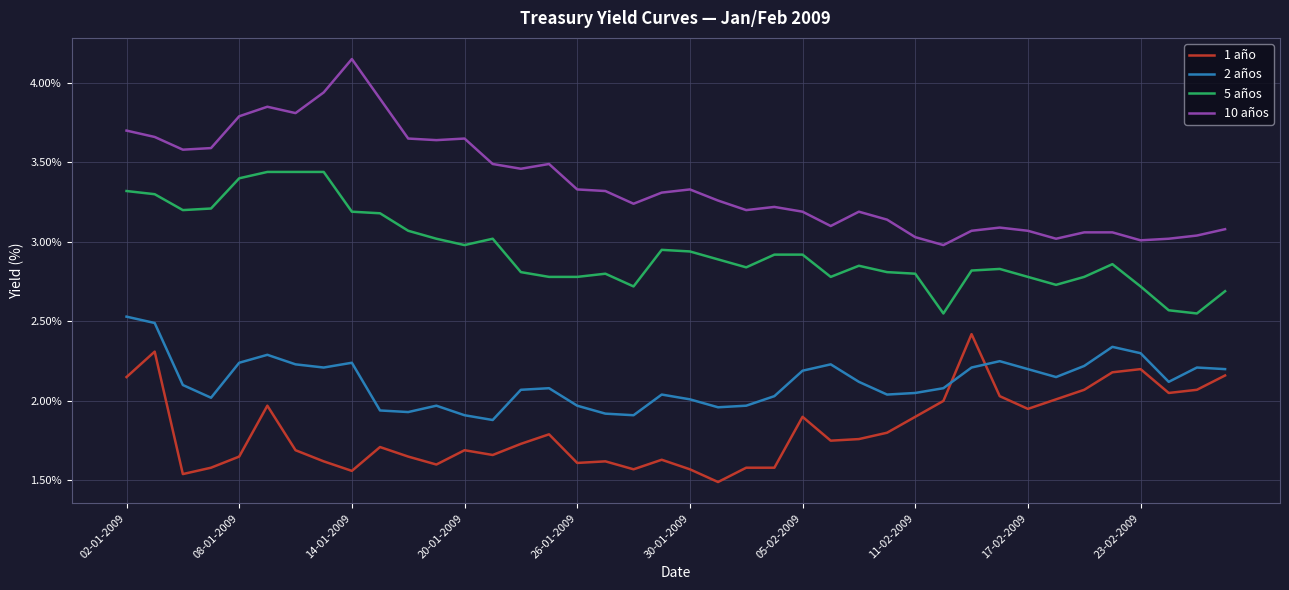

Which series has the widest spread of values?

10 años